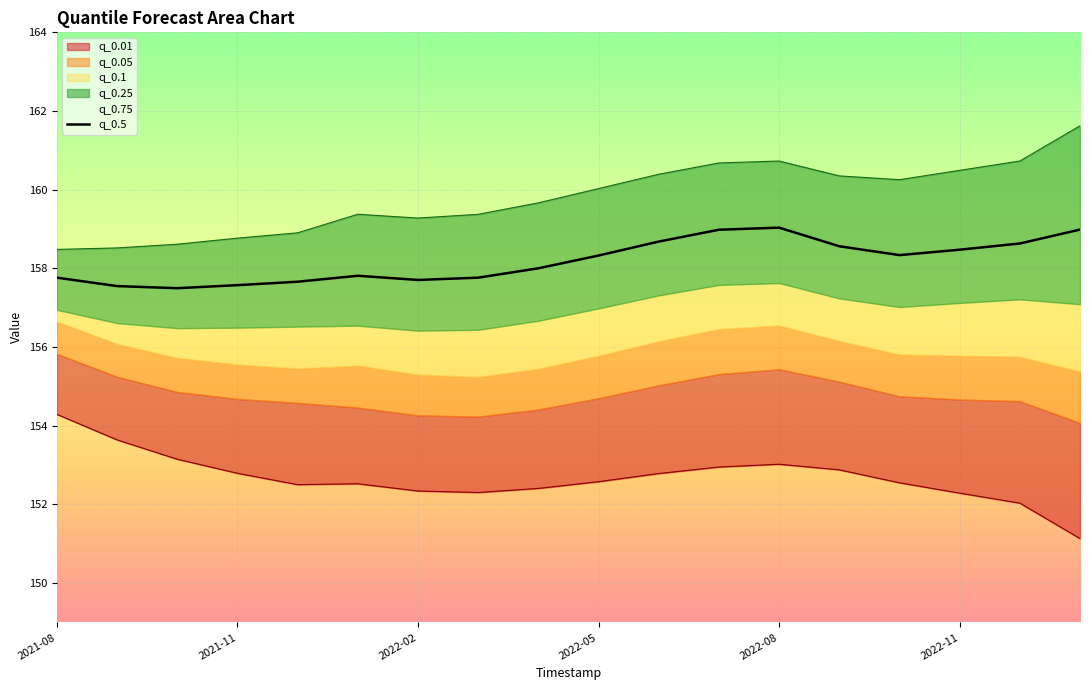

What is the difference between the second highest and minimum values?

1.5